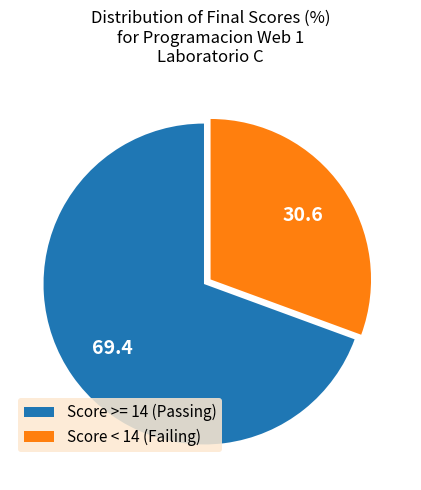

Is the sum of Score >= 14 (Passing) and Score < 14 (Failing) greater than half?

Yes